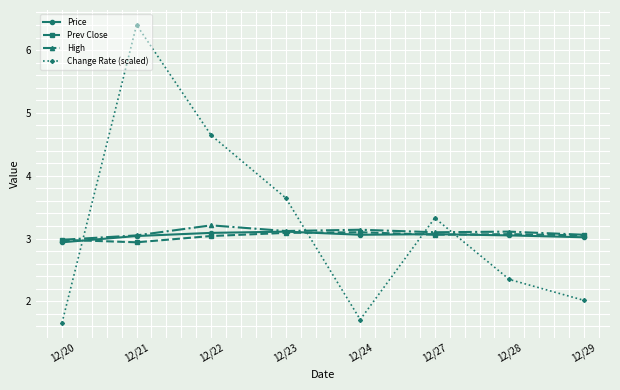

Which series has the largest total across all categories?

Change Rate (scaled)